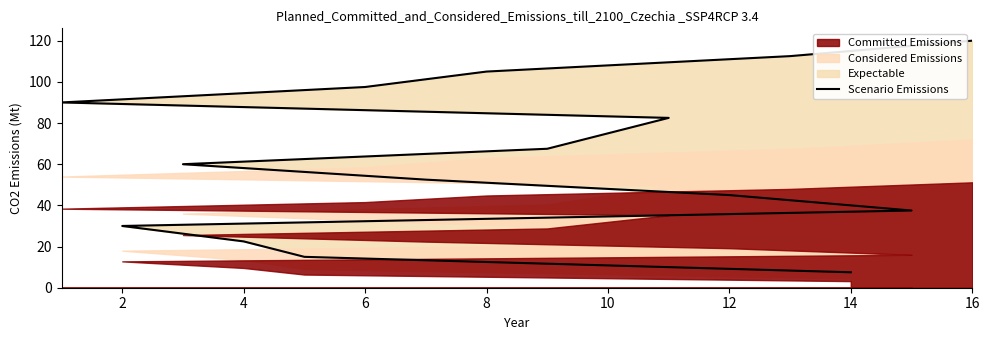

What is the value of the 7th point from the left?

52.5